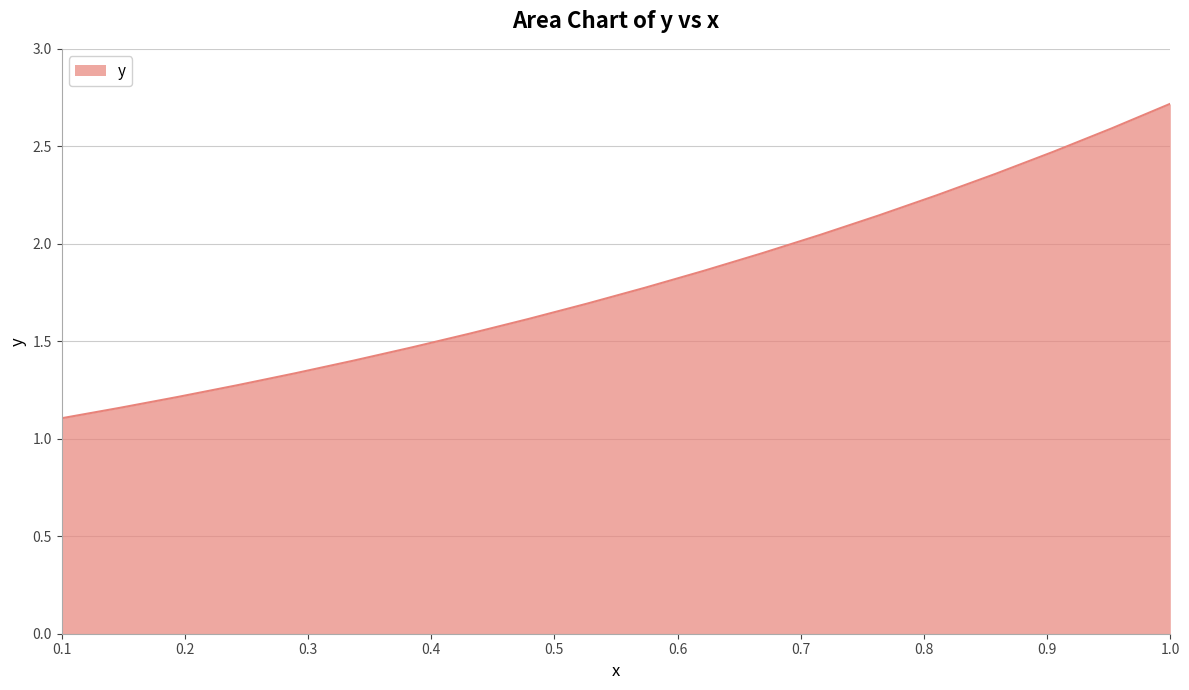

Does the chart display data point markers on the line(s)?

No